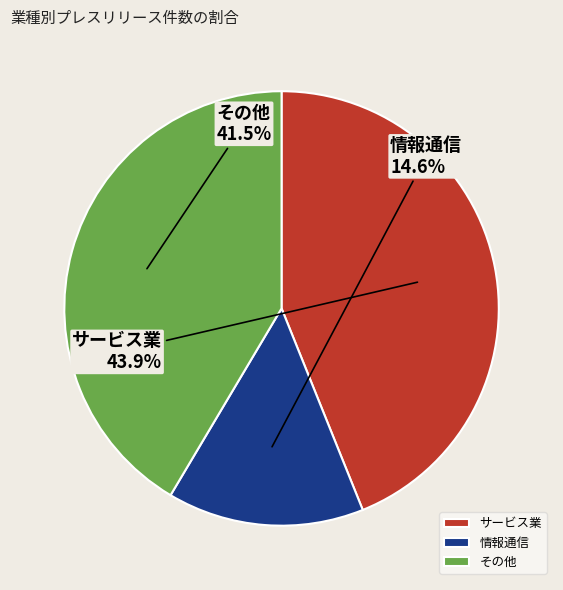

Count the number of slices in the pie.

3